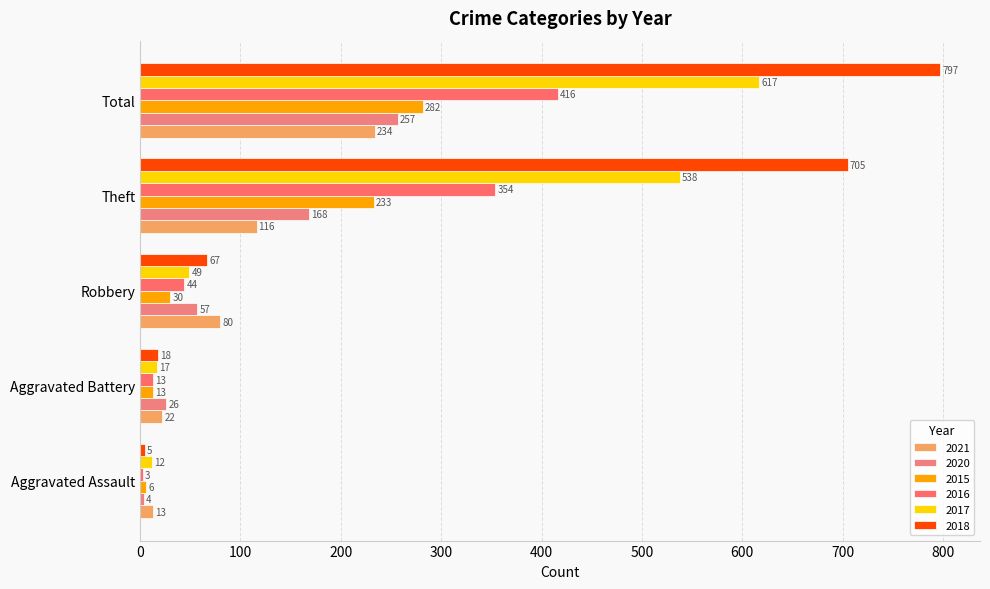

How many distinct data groups are displayed?

6